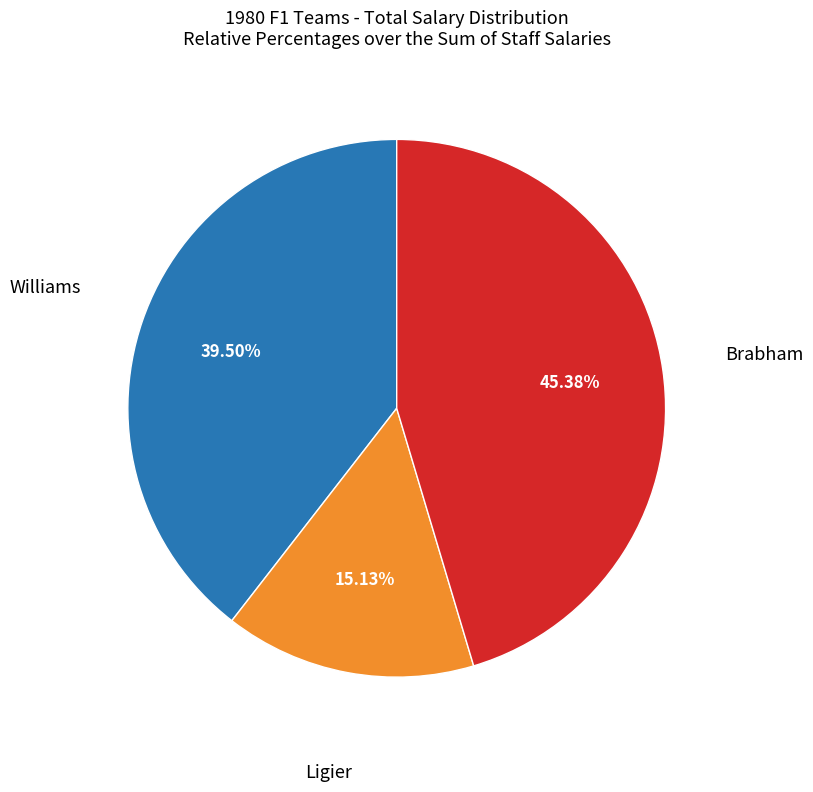

Is there any slice that represents more than half of the pie?

No